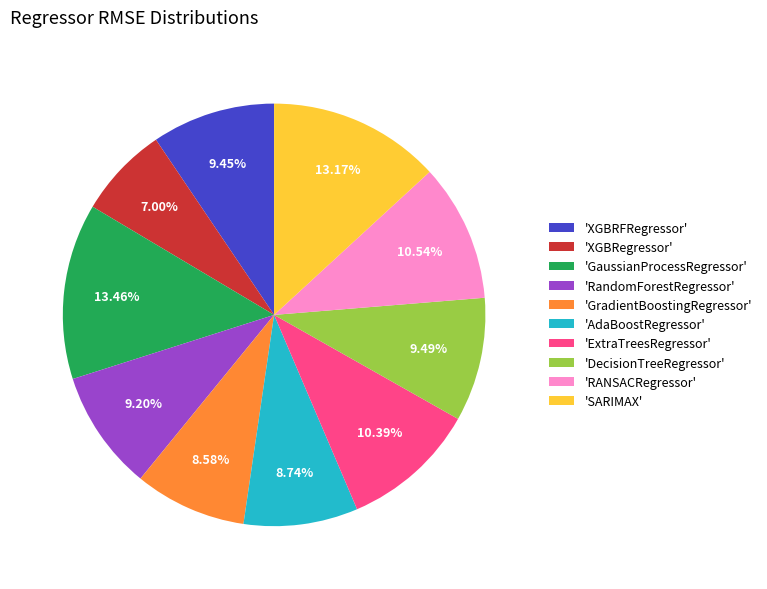

Is 'XGBRegressor' the majority of the pie?

No